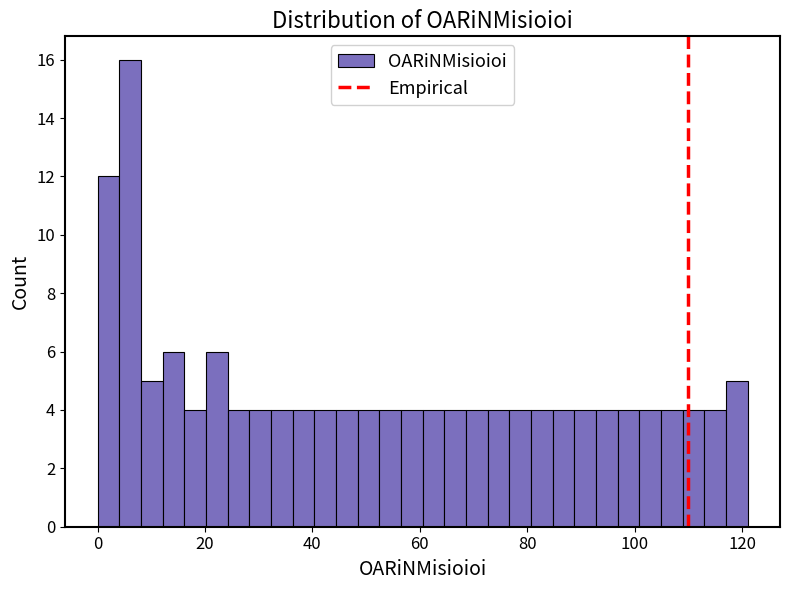

Around what value on the x-axis is the tallest bar? Give the approximate position of its centre, as read against the axis.

6